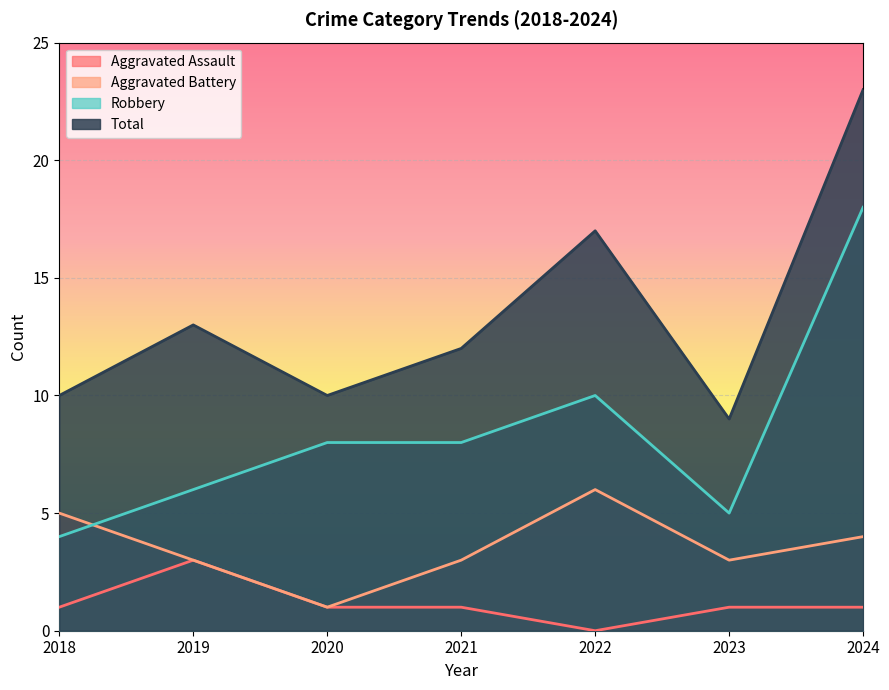

What is the value of the Robbery point at the 7th from the left?

18